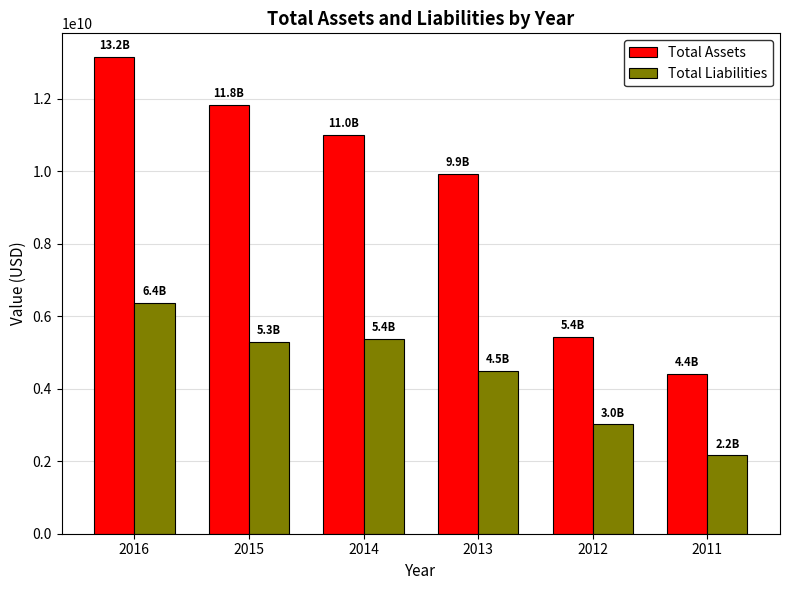

Which series has the largest range (max minus min)?

Total Assets